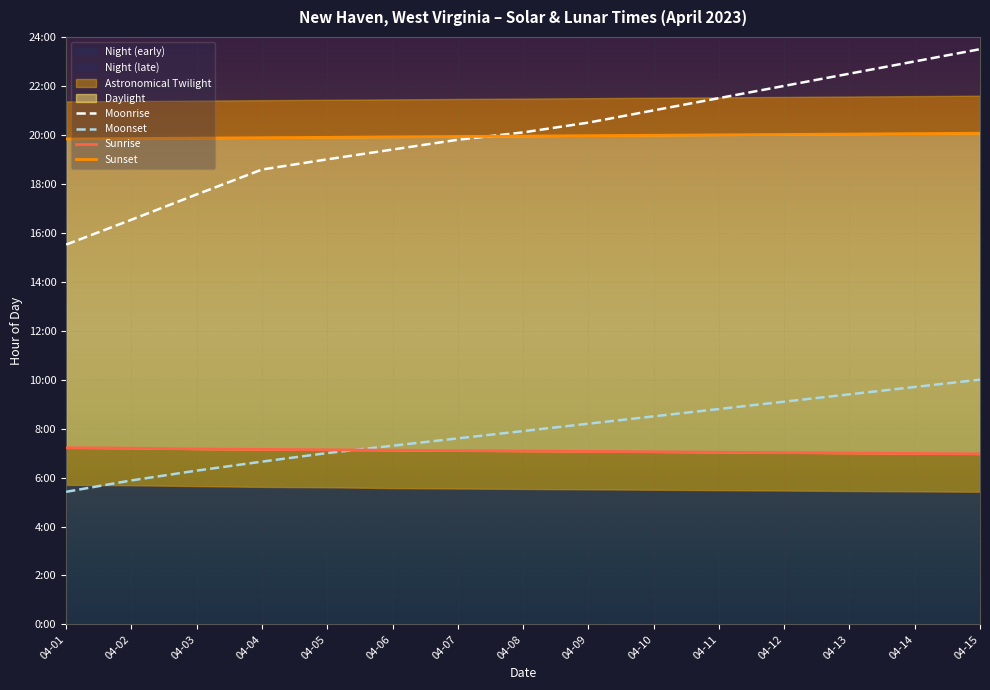

What is the sum of all Sunset values?

299.2